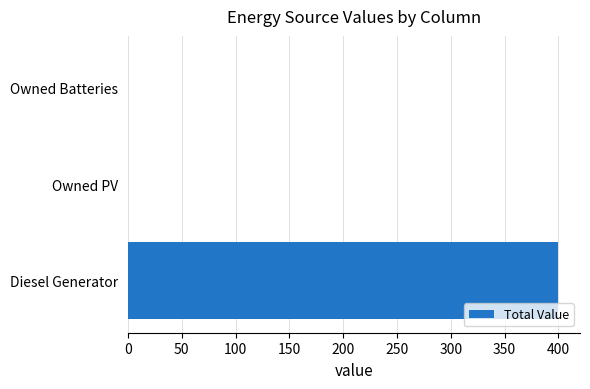

What is the sum of all values?

400